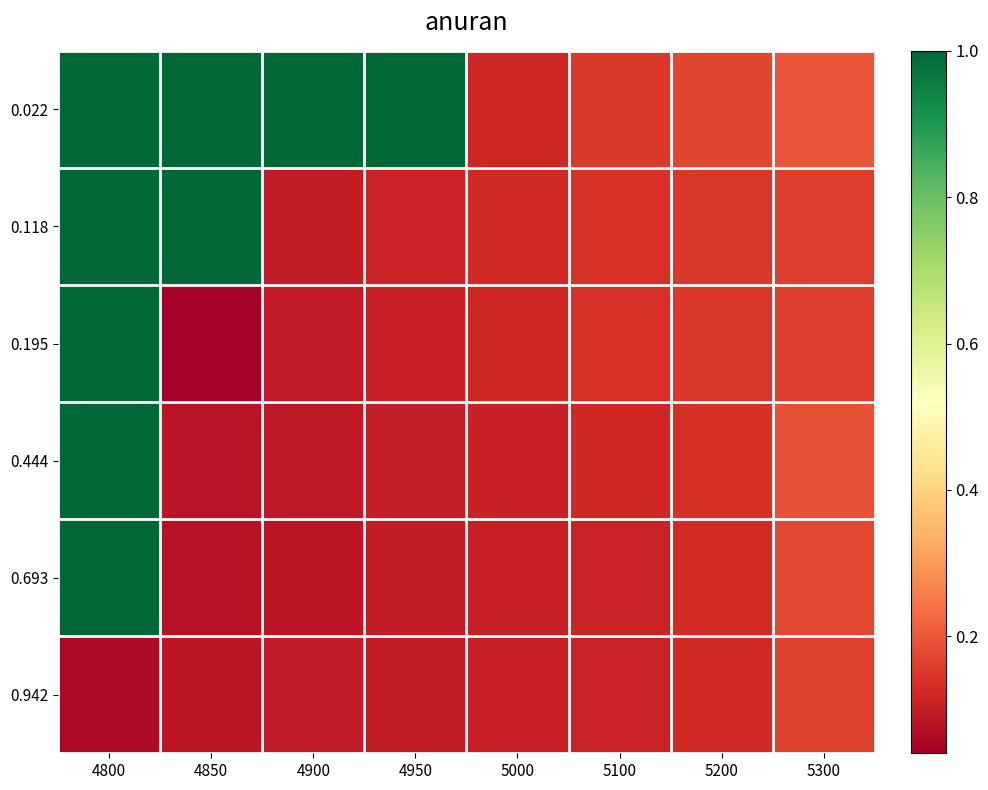

Which series has the largest total across all categories?

0.022